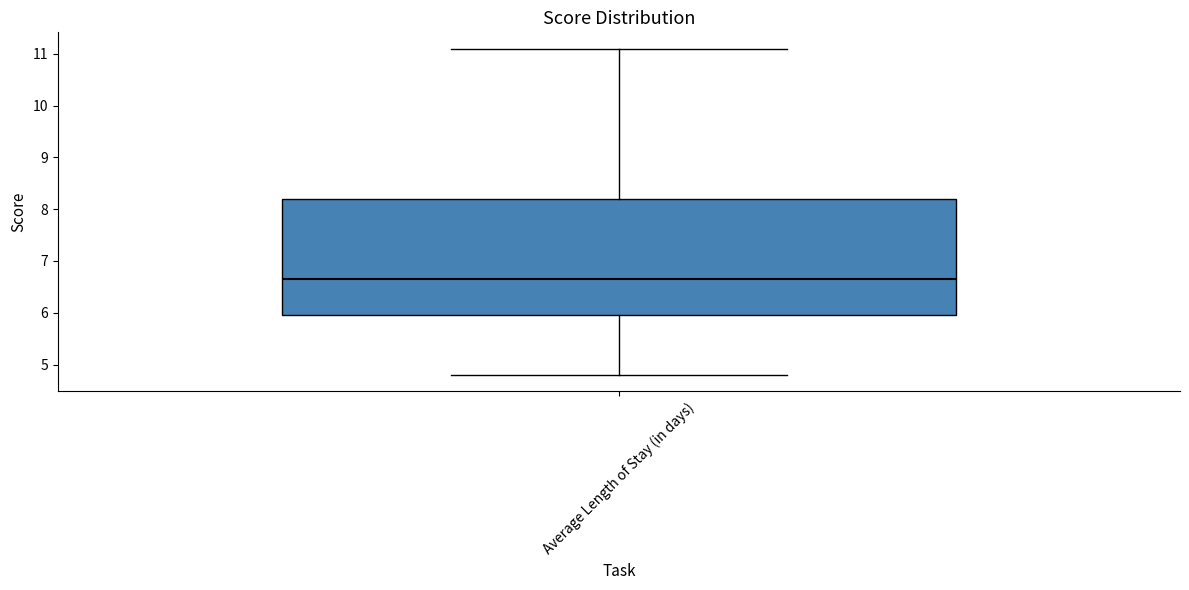

Where does the upper whisker of the box for Average Length of Stay (in days) end on the y-axis? The values are not printed on the chart, so give them approximately, as read against the axis.

11.1